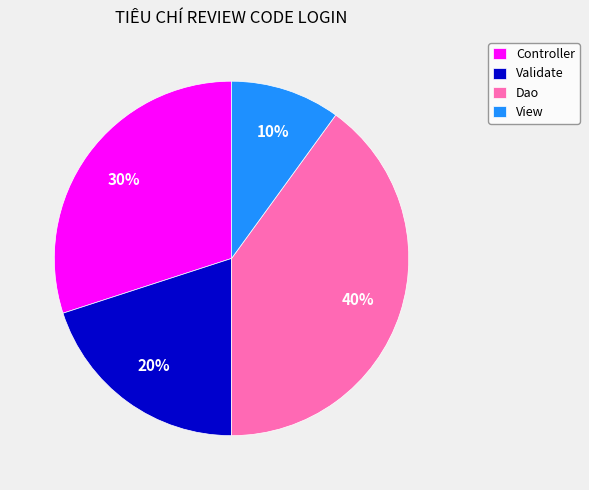

To the nearest percent, what is the difference between the Controller and Validate slice percentages?

10%